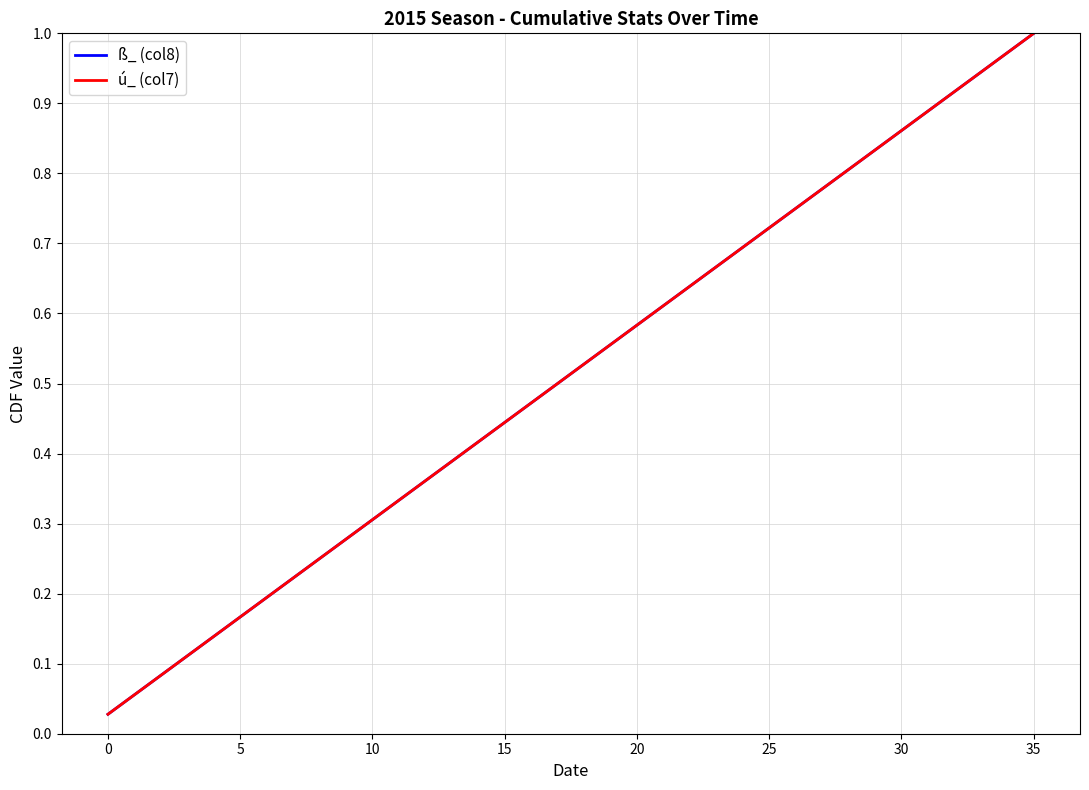

Which category has the highest value across all series?

35